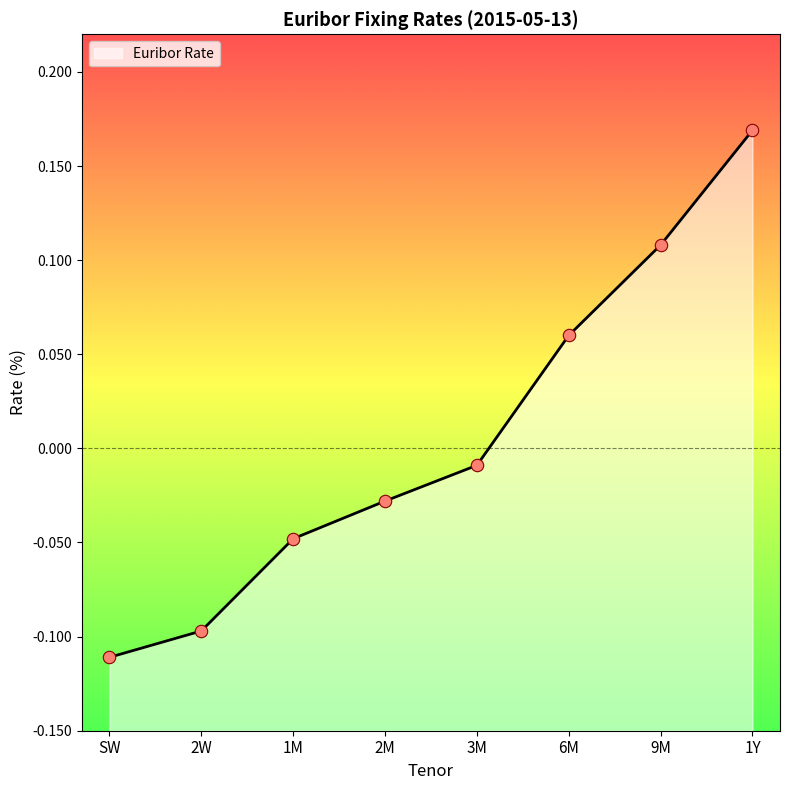

Between 1Y and 9M, which is larger?

1Y